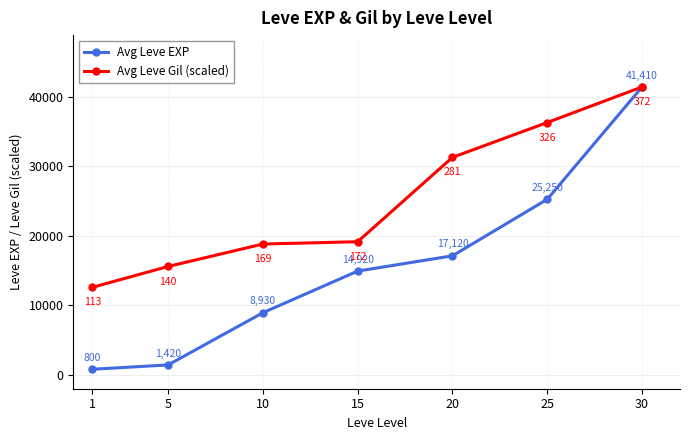

What is the sum of the Avg Leve EXP values at 25 and 30?

66660.0